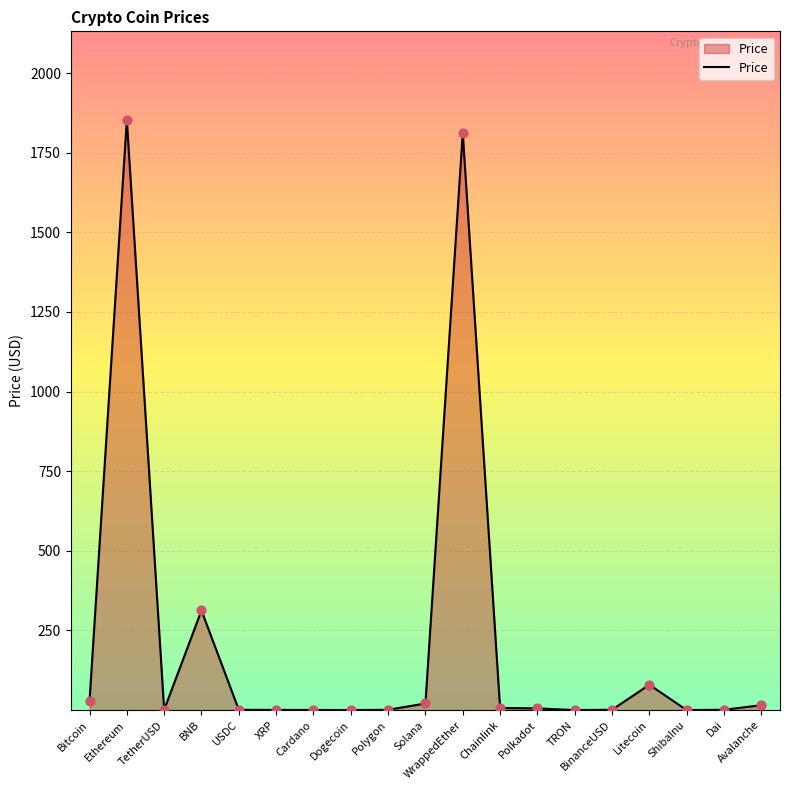

What is the difference between the maximum and minimum values?

1853.1